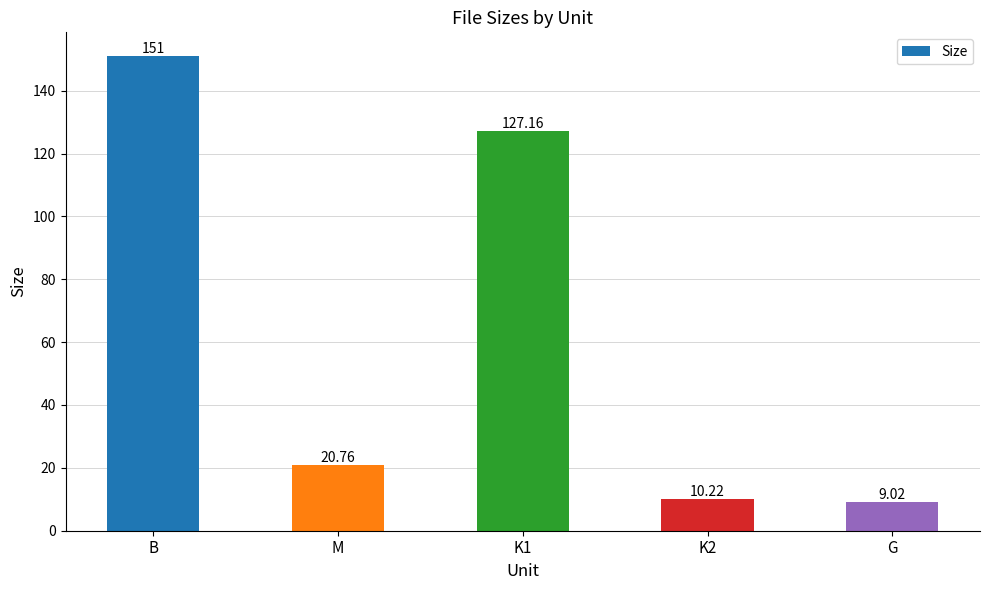

What is the change in value from K1 to K2?

-116.9